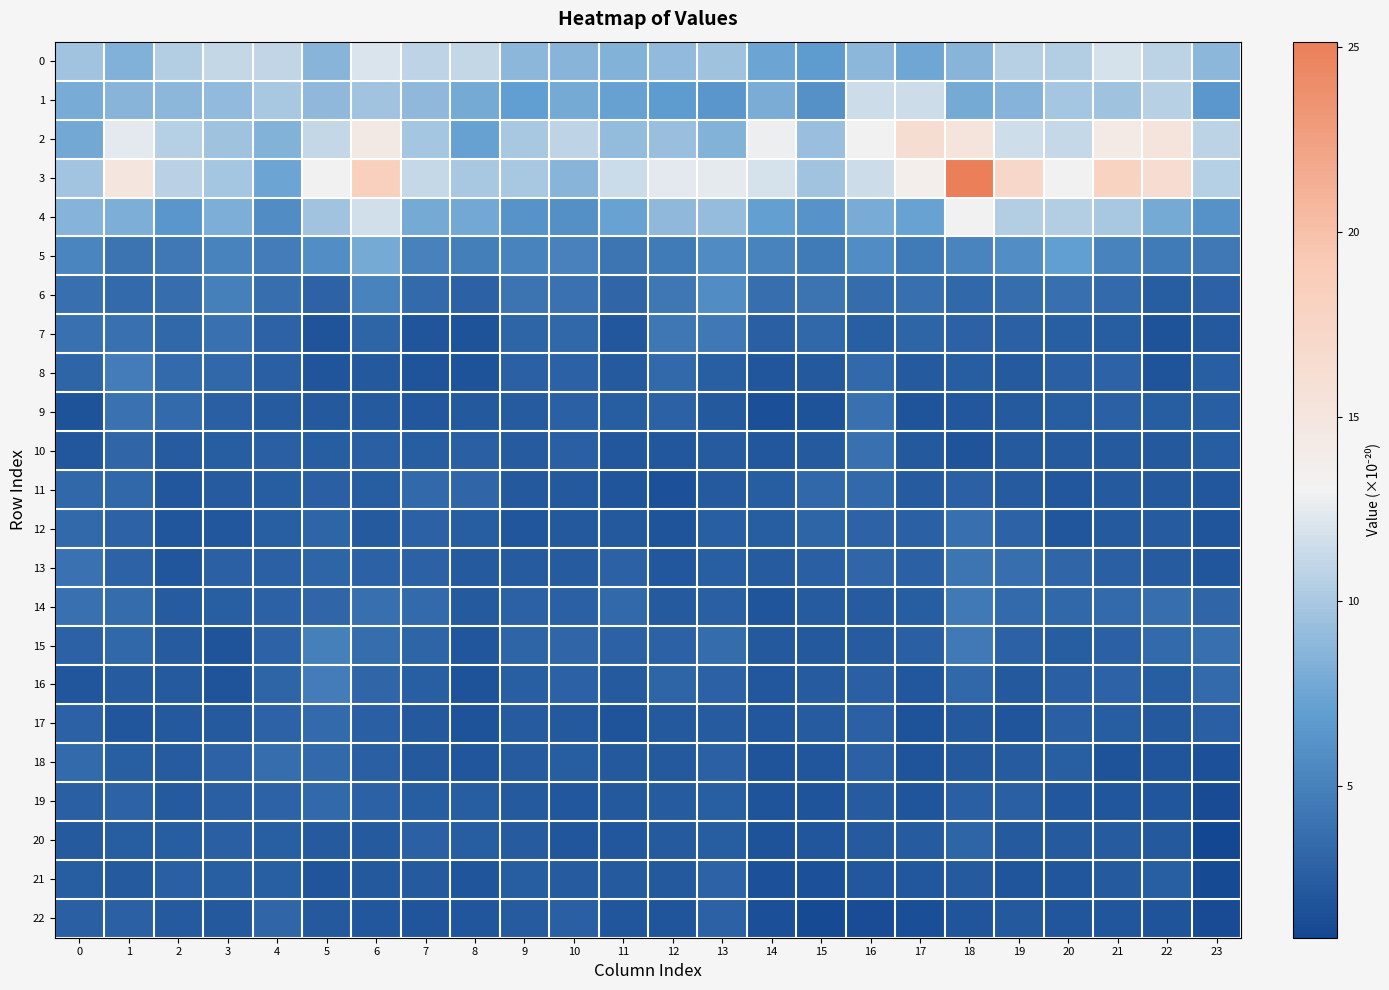

Which series changed the most between 2 and 22?

3